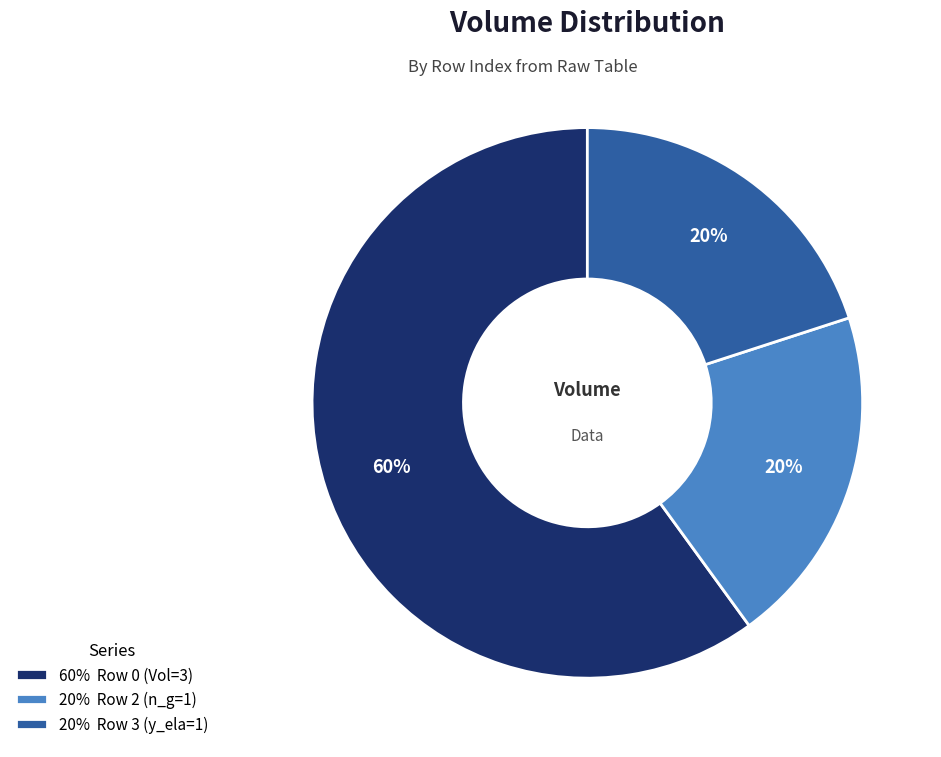

How many slices are in this pie chart?

3